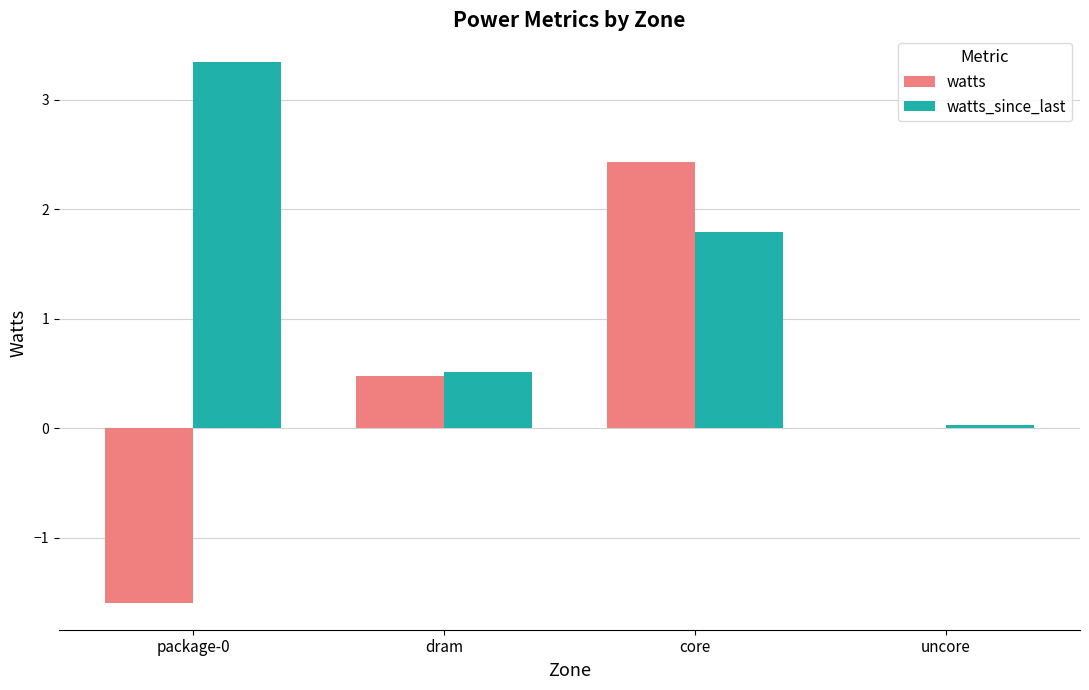

At which category is the sum across all series the highest?

core